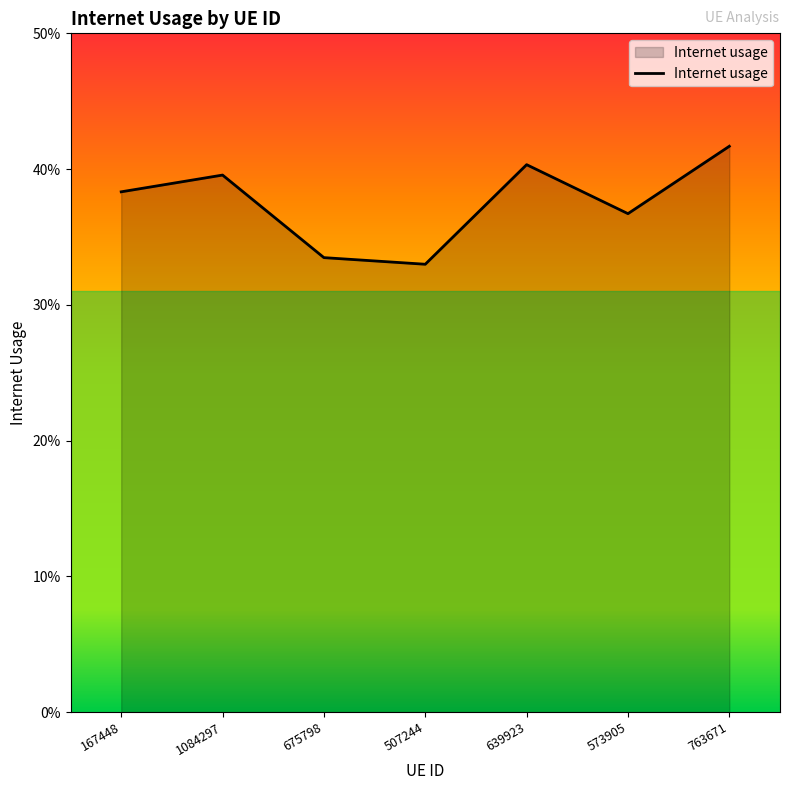

Reading left to right, list all the values displayed in this chart.

167448=0.4	1084297=0.4	675798=0.3	507244=0.3	639923=0.4	573905=0.4	763671=0.4